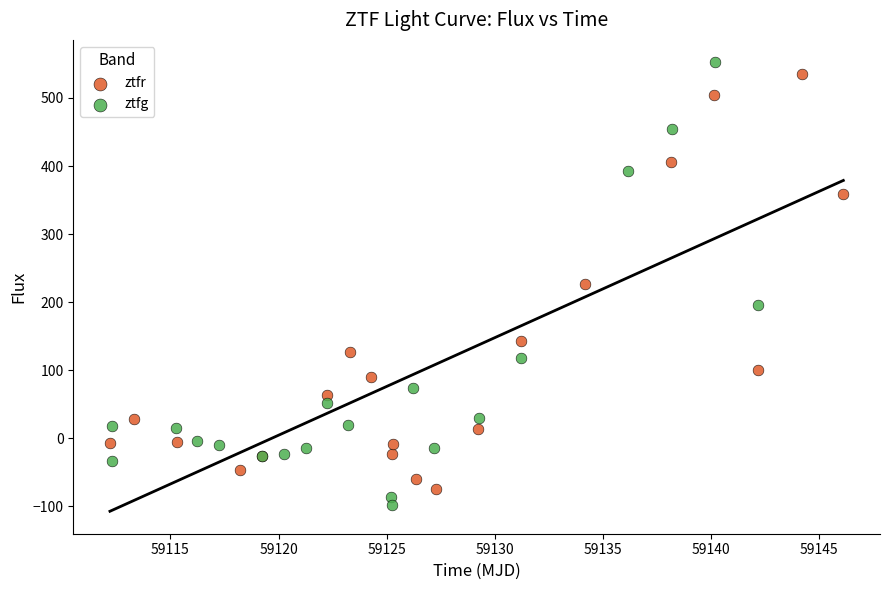

Which series contains the highest Y value?

ztfg